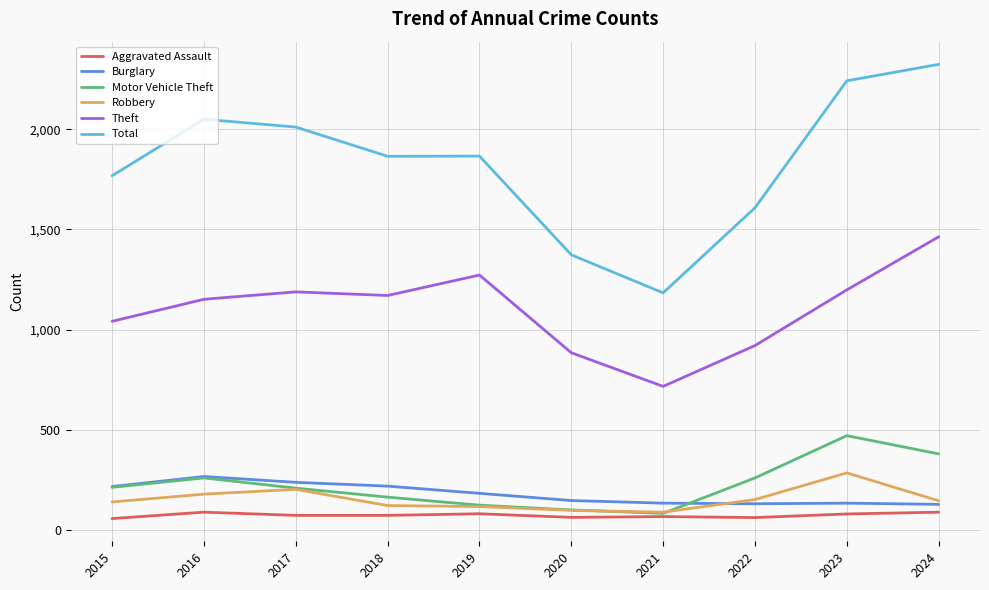

True or false: Burglary and Theft intersect in this chart.

False